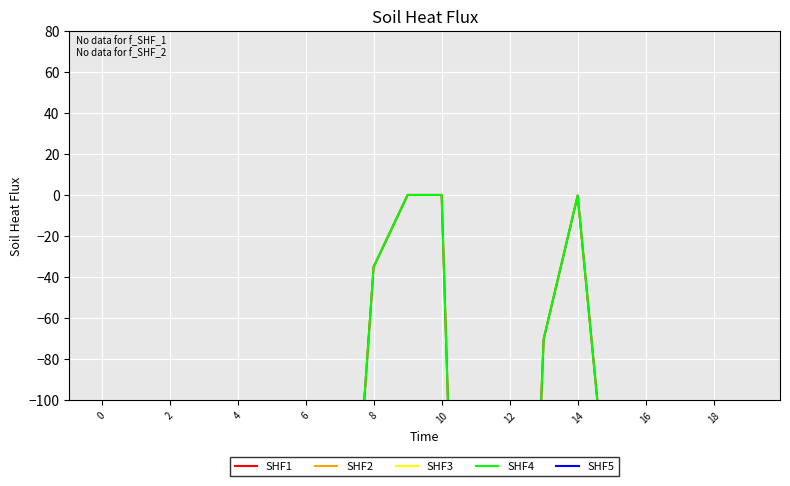

Between which two adjacent categories do SHF4 and SHF3 first intersect?

14 and 16